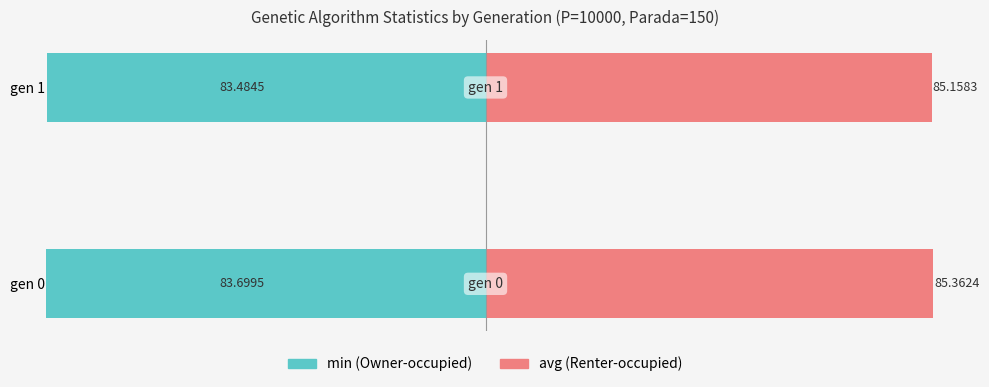

What is the value of the avg bar at the 1st from the left?

85.4